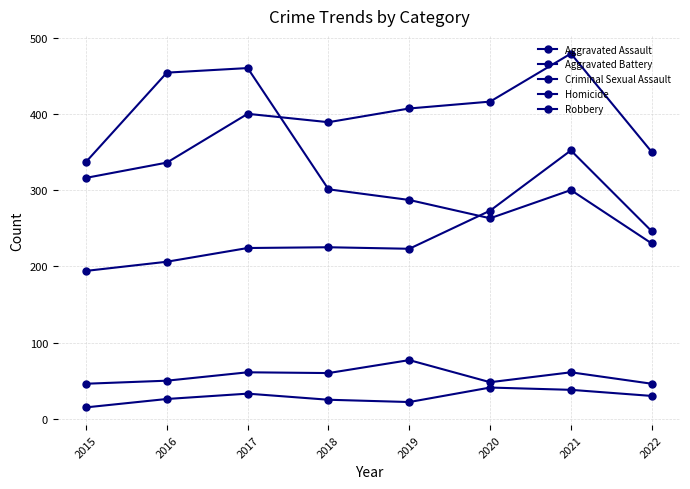

How many lines are shown in the chart?

5